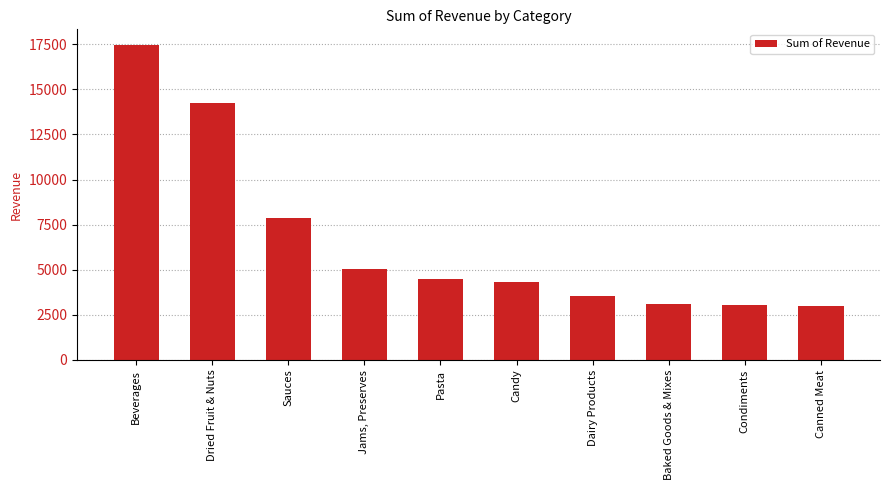

What is the difference between the maximum and minimum values?

14490.0